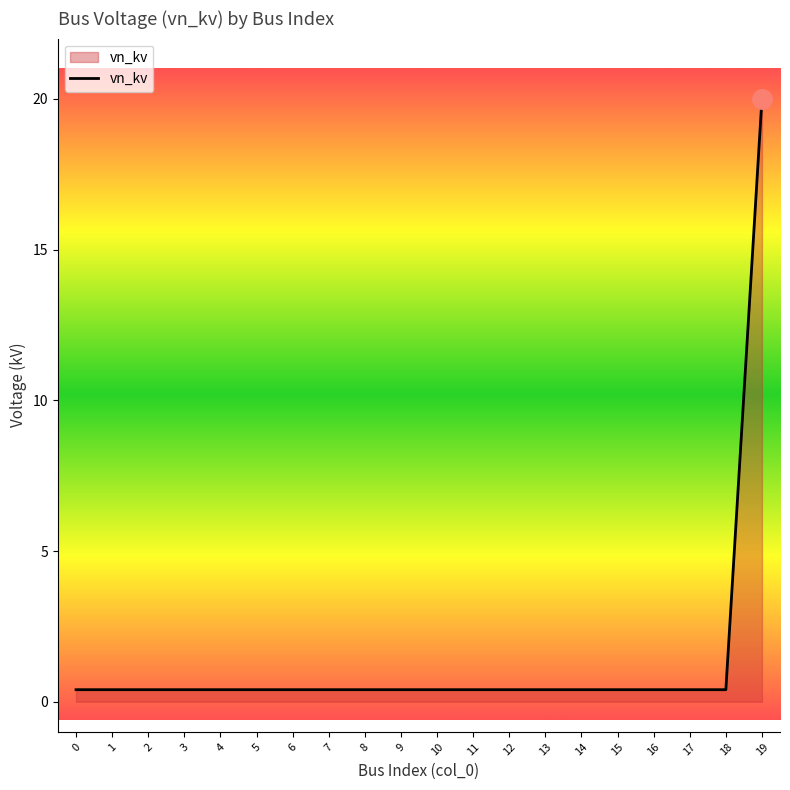

Reading right to left, transcribe all the data shown in this chart.

19=20.0	18=0.4	17=0.4	16=0.4	15=0.4	14=0.4	13=0.4	12=0.4	11=0.4	10=0.4	9=0.4	8=0.4	7=0.4	6=0.4	5=0.4	4=0.4	3=0.4	2=0.4	1=0.4	0=0.4